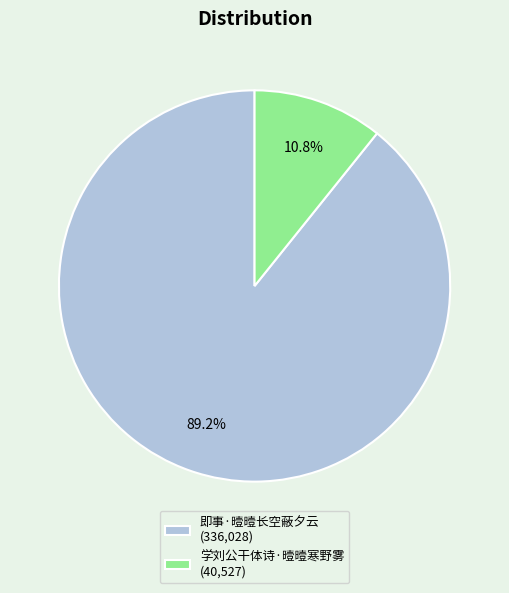

The 学刘公干体诗·曀曀寒野雾 slice represents 16% of the pie. True or false?

False